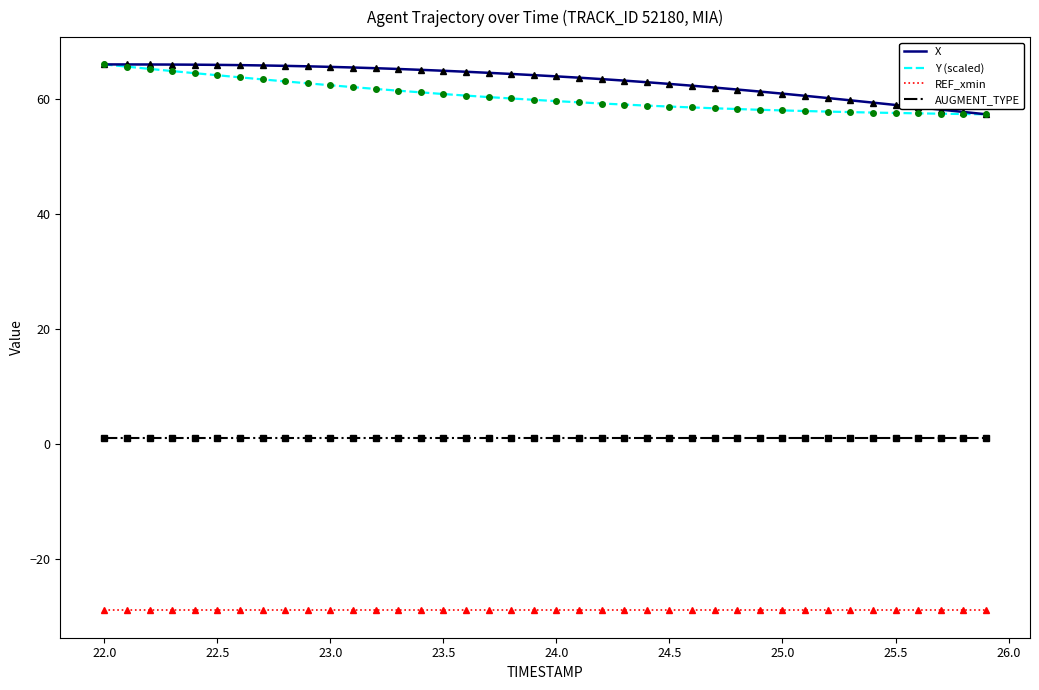

At how many categories does at least one series exceed 10?

40